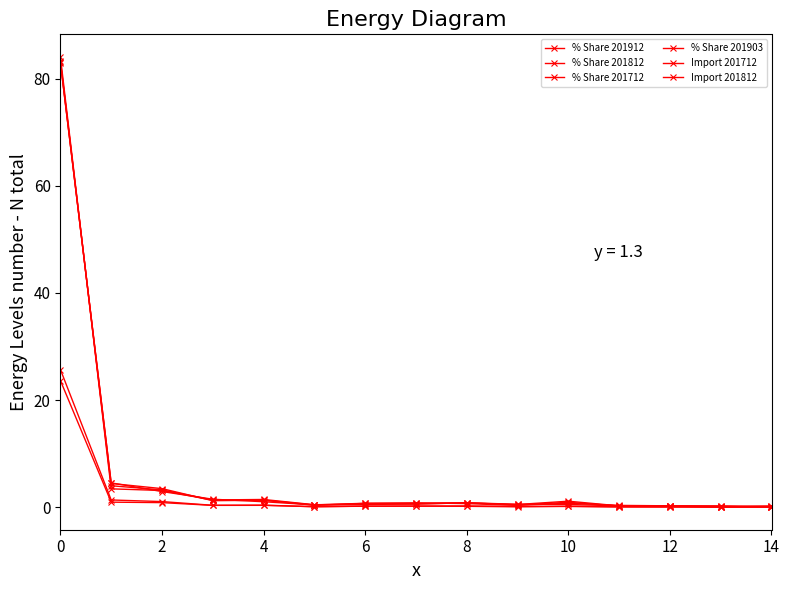

How many distinct data groups are displayed?

6